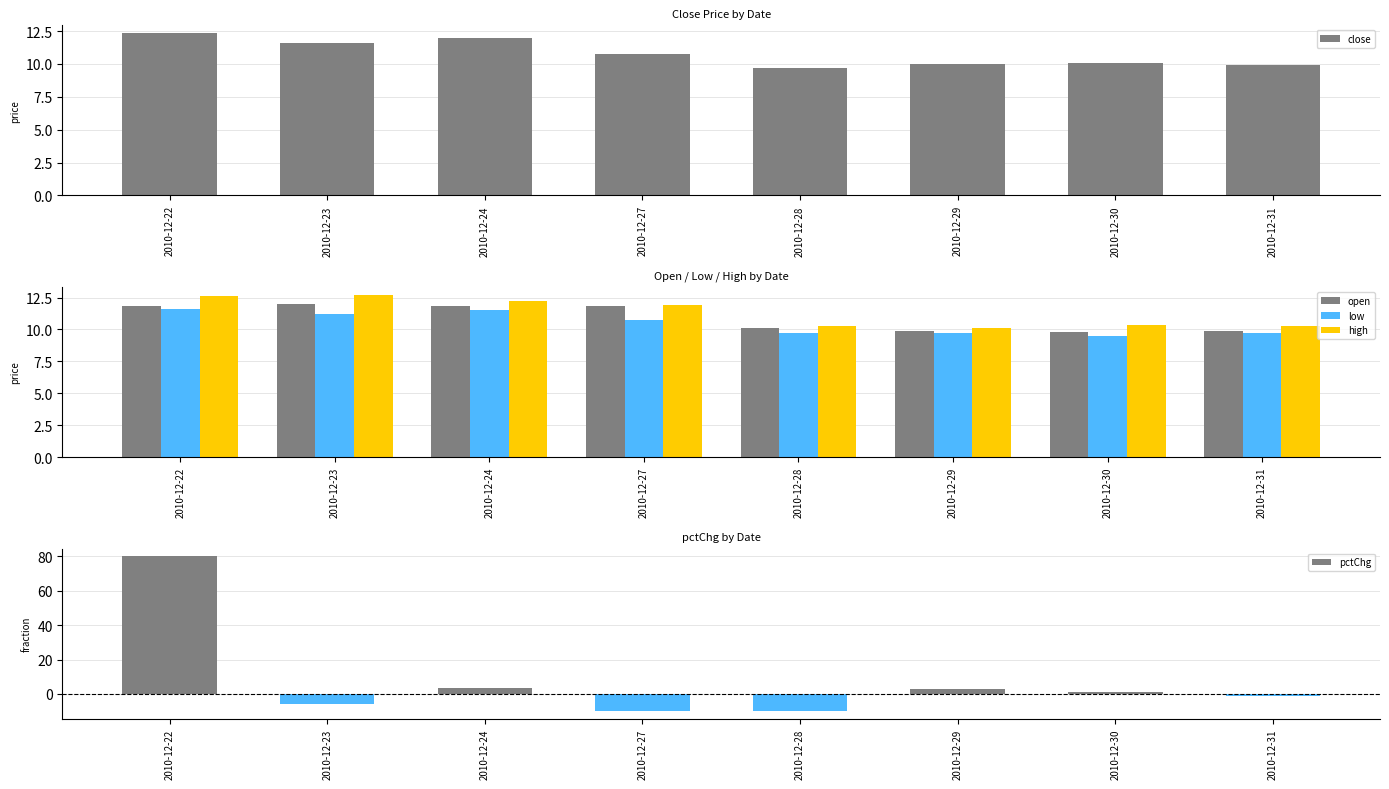

Which series has the largest total across all categories?

high